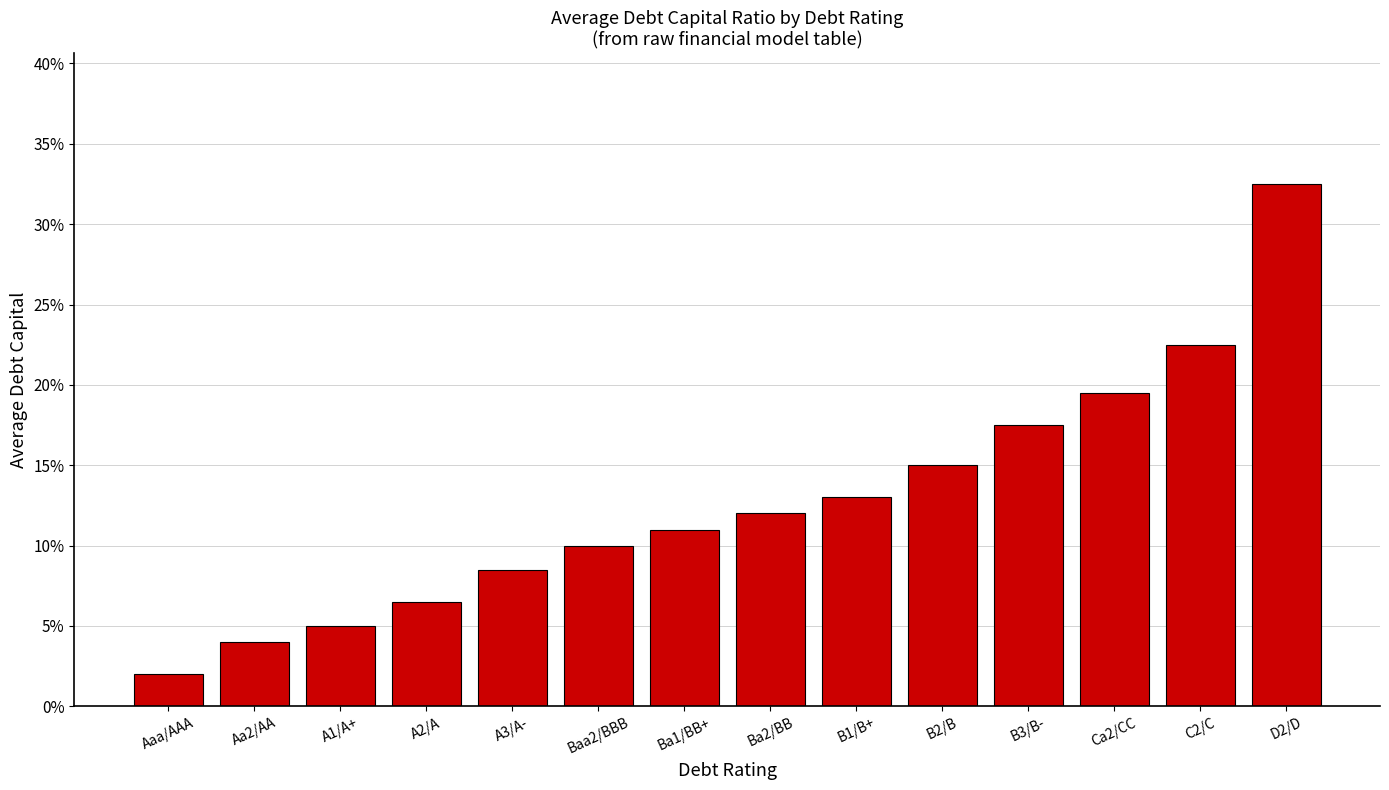

How many bars are there in total?

14